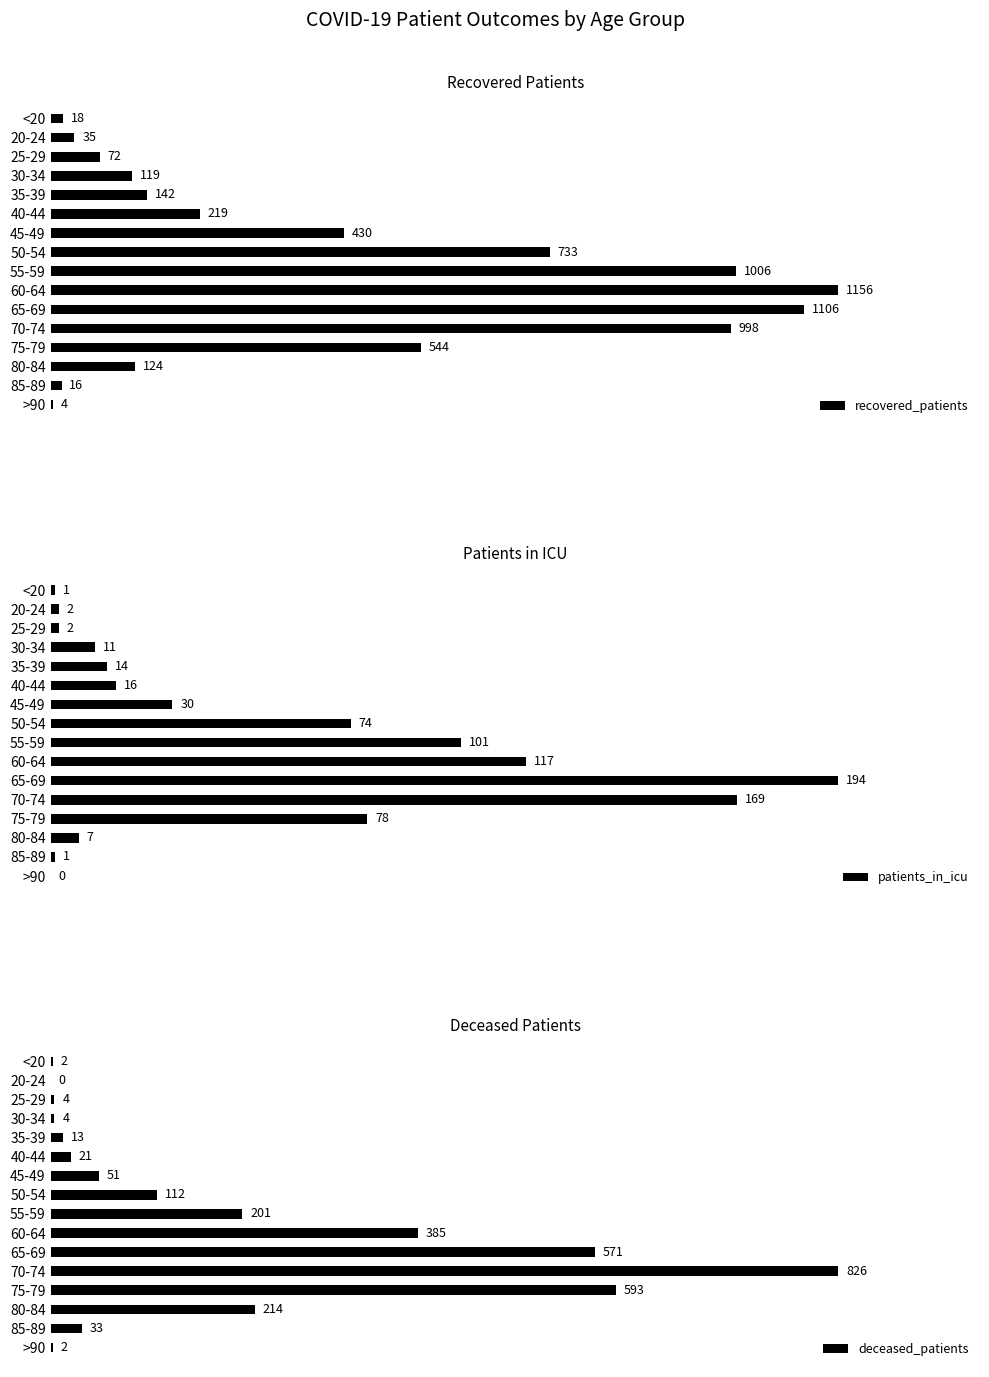

How many groups of bars are there?

16